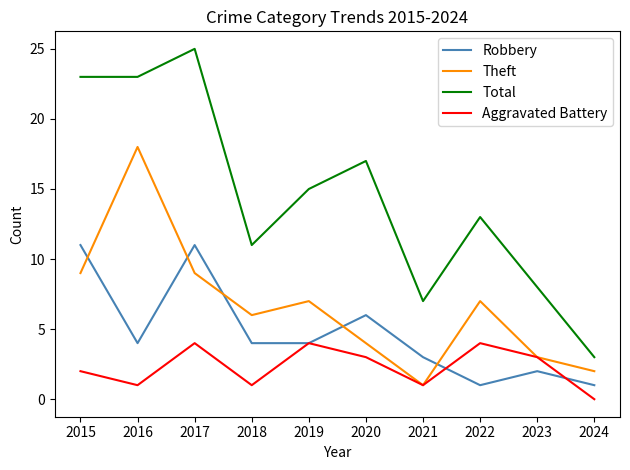

Which label corresponds to the smallest value in the chart?

2024